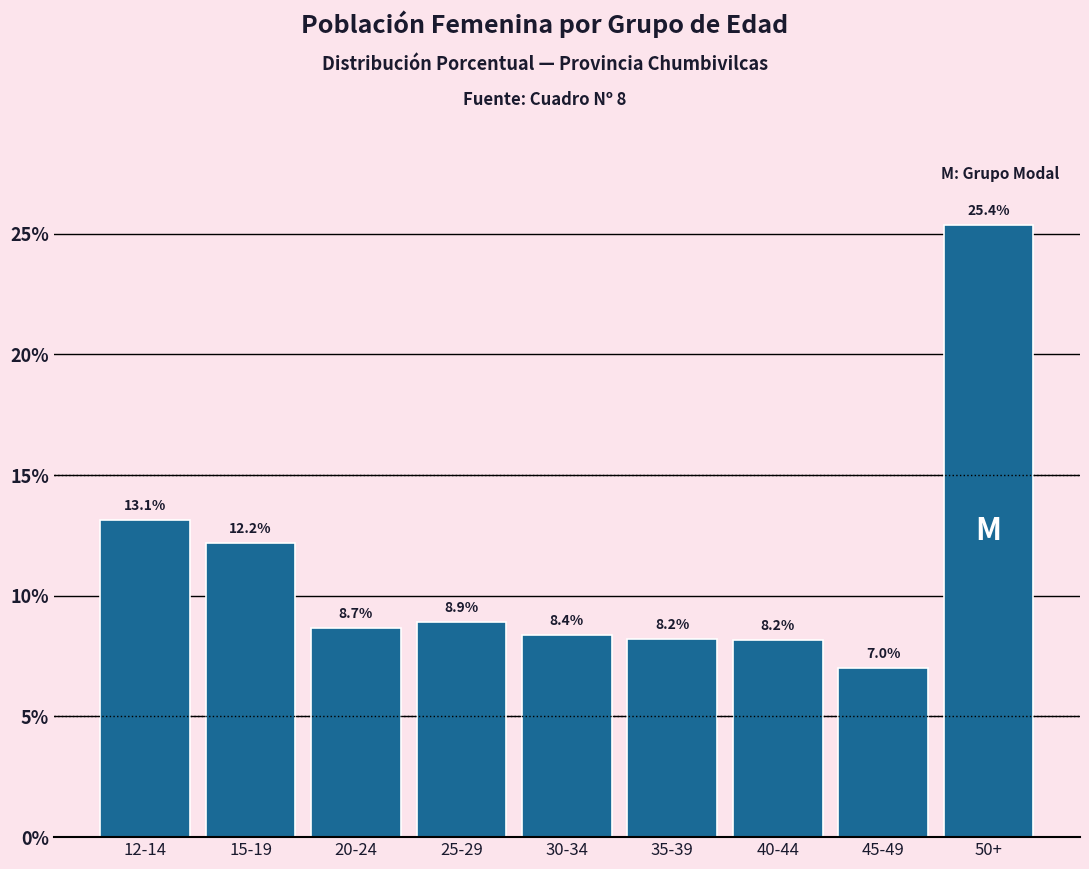

Reading right to left, extract all data points from this chart.

50+=25.4	45-49=7.0	40-44=8.2	35-39=8.2	30-34=8.4	25-29=8.9	20-24=8.7	15-19=12.2	12-14=13.1